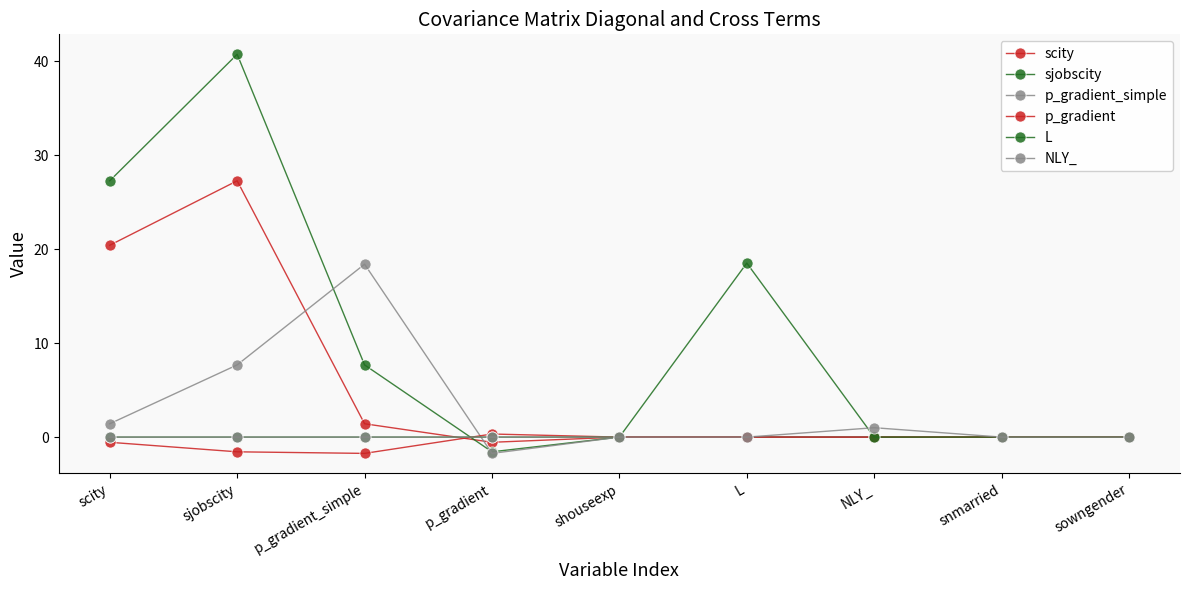

At p_gradient, list the series in order from largest to smallest.

p_gradient, L, NLY_, scity, sjobscity, p_gradient_simple